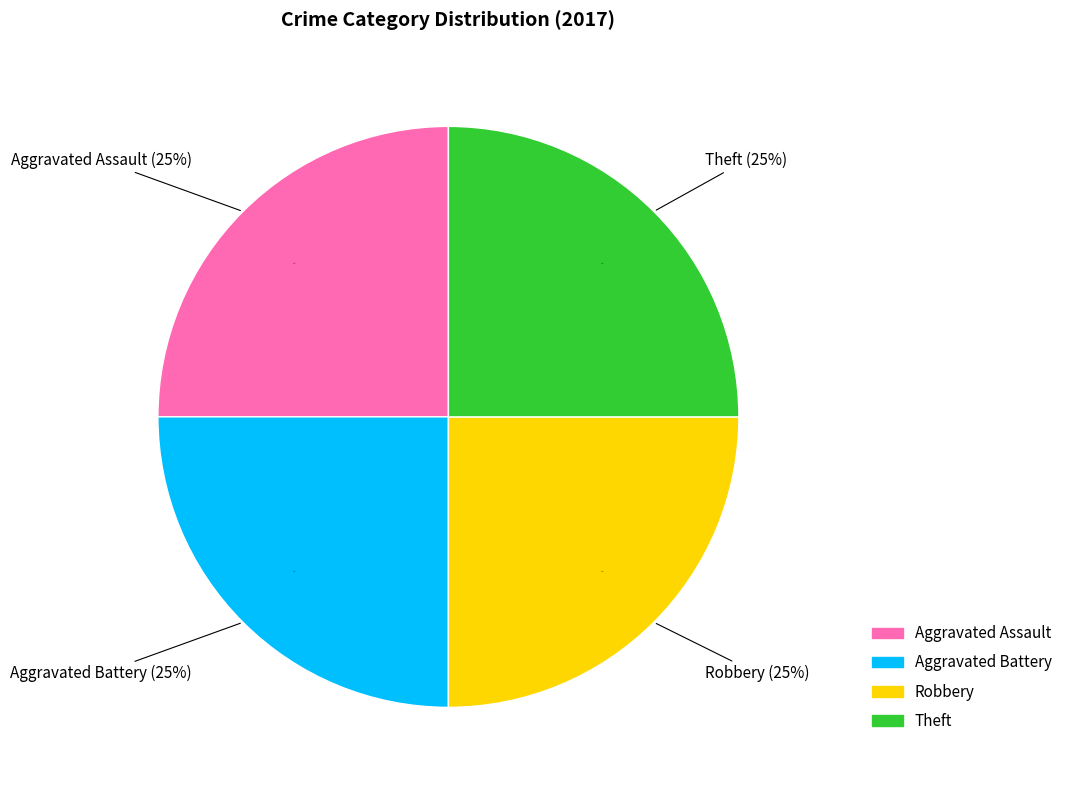

What percentage is NOT represented by Theft?

75.0%